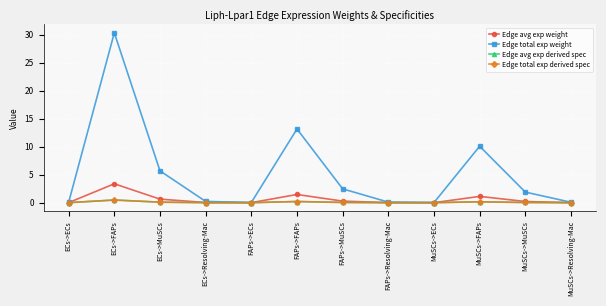

What is the difference between the Edge total exp weight values at ECs->ECs and MuSCs->FAPs?

10.0